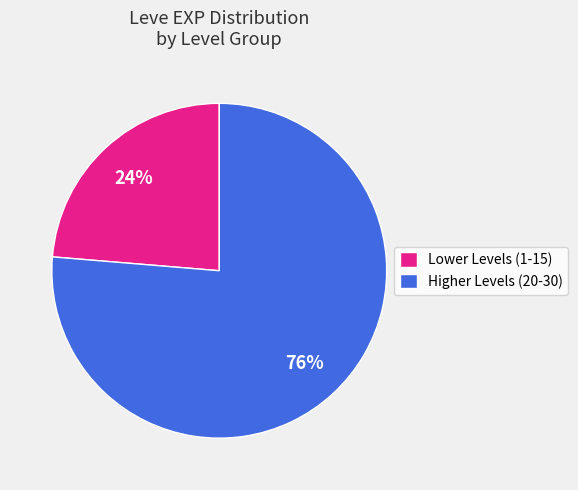

Is it true that Higher Levels (20-30) is 76% of the pie?

True